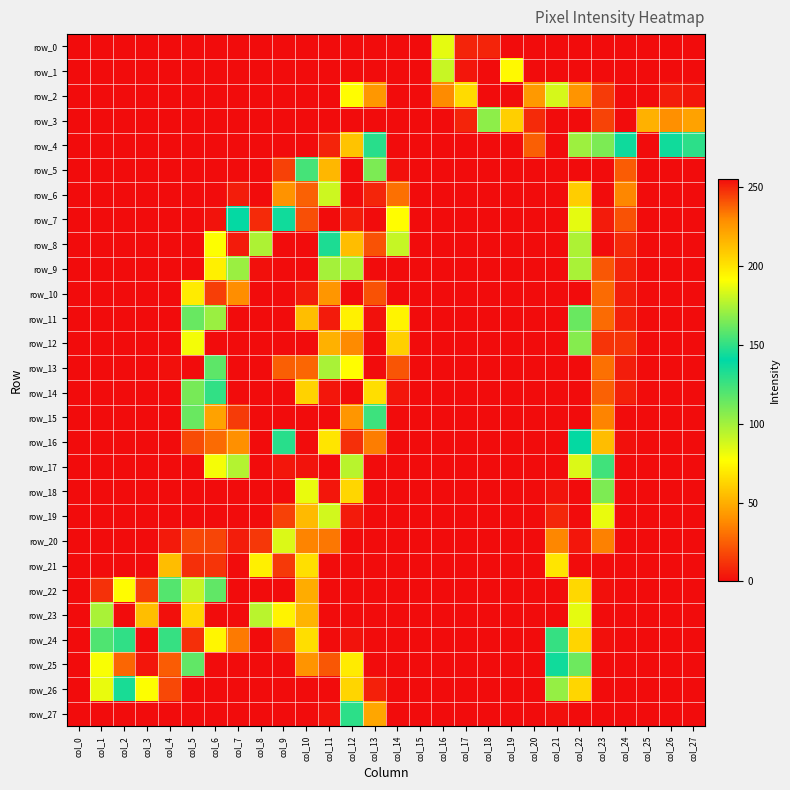

What is the difference between the second highest and minimum values in the row_20 series?

231